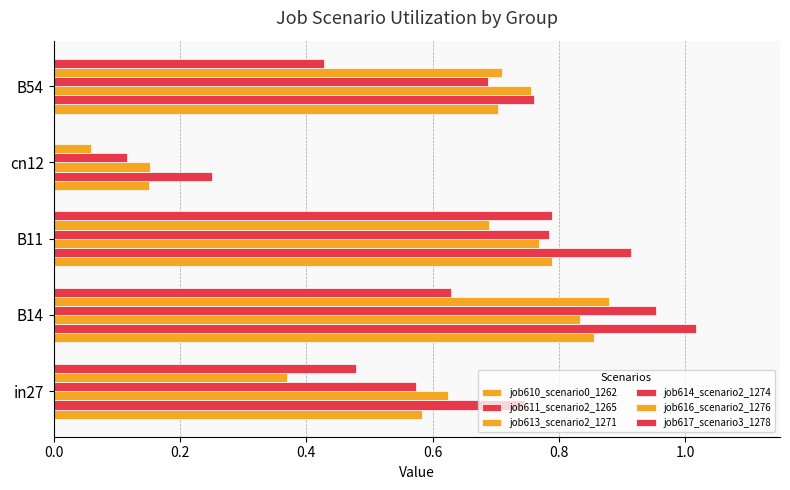

How many series are shown in this chart?

6